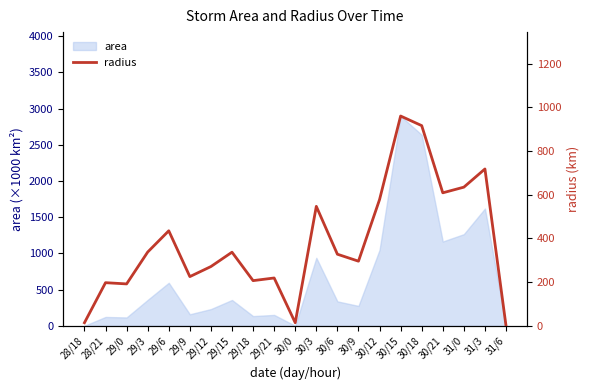

How many points are lower than both their immediate neighbors (excluding endpoints)?

6